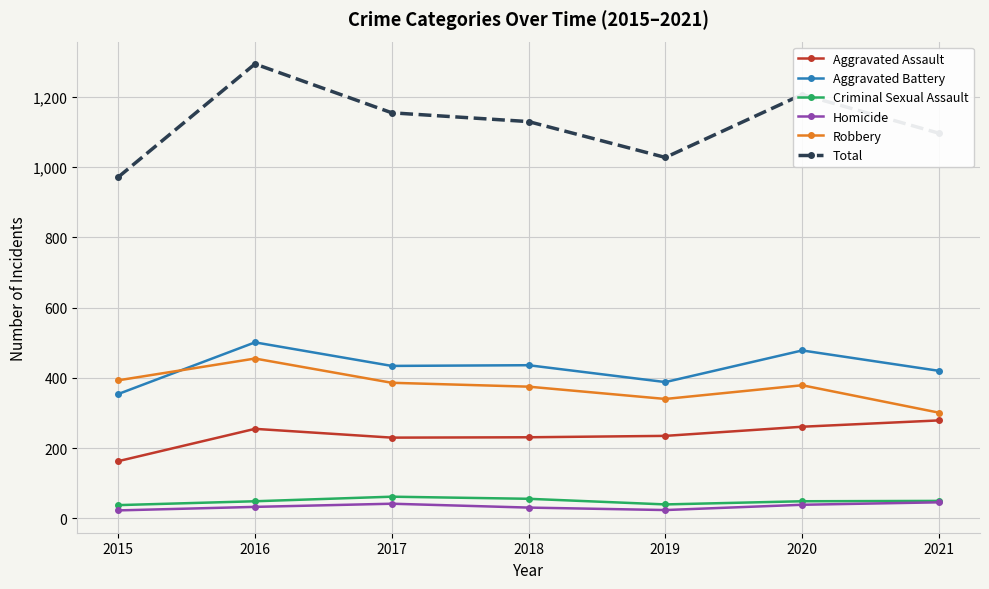

Is it true that Homicide equals 23 at 2015?

True